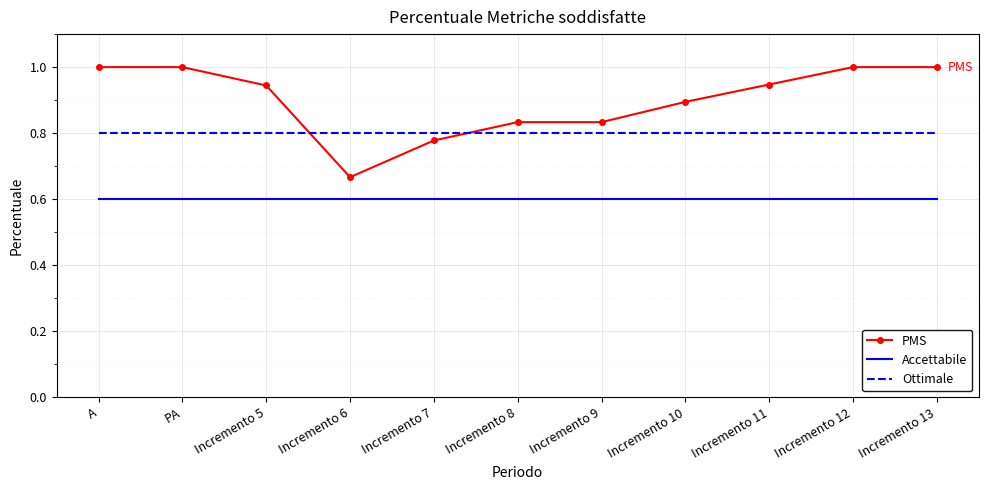

At A, list the series in order from largest to smallest.

PMS, Ottimale, Accettabile